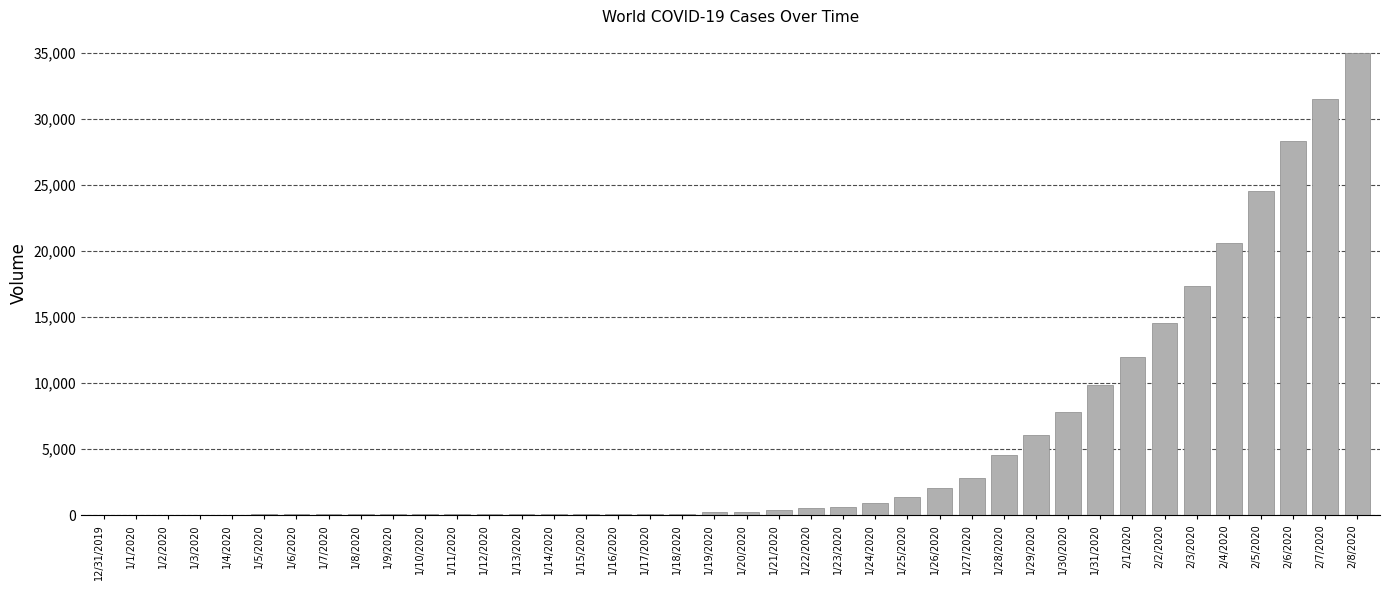

What is the difference between the values at 1/27/2020 and 1/16/2020?

2759